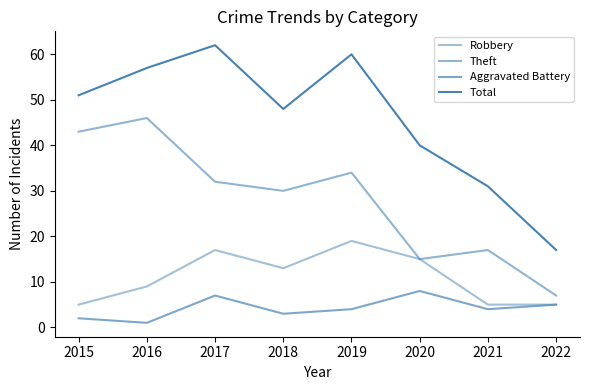

Reading left to right, transcribe all the data shown in this chart.

Robbery: 2015=5	2016=9	2017=17	2018=13	2019=19	2020=15	2021=5	2022=5
Theft: 2015=43	2016=46	2017=32	2018=30	2019=34	2020=15	2021=17	2022=7
Aggravated Battery: 2015=2	2016=1	2017=7	2018=3	2019=4	2020=8	2021=4	2022=5
Total: 2015=51	2016=57	2017=62	2018=48	2019=60	2020=40	2021=31	2022=17